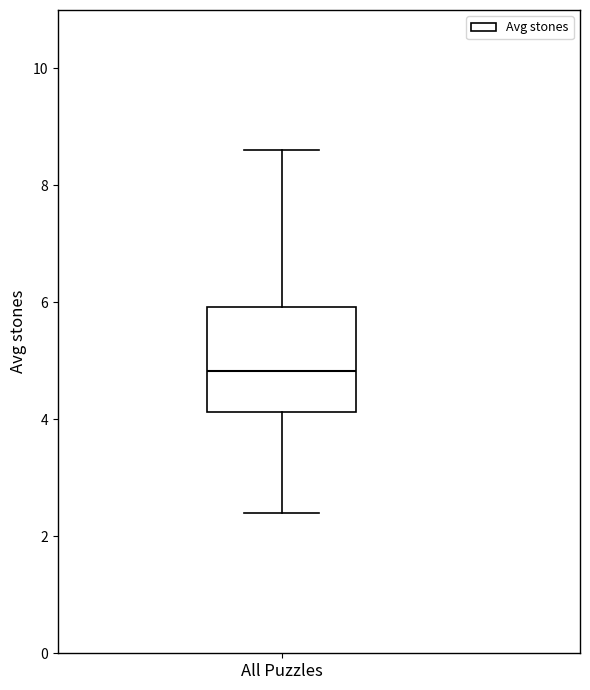

Read this box plot against the y-axis: the position of the median line, the range covered by the box, and the ends of both whiskers. The values are not printed on the chart, so give them approximately, as read against the axis.

median 4.8, box 4.2 to 6.0, whiskers 2.4 to 8.6